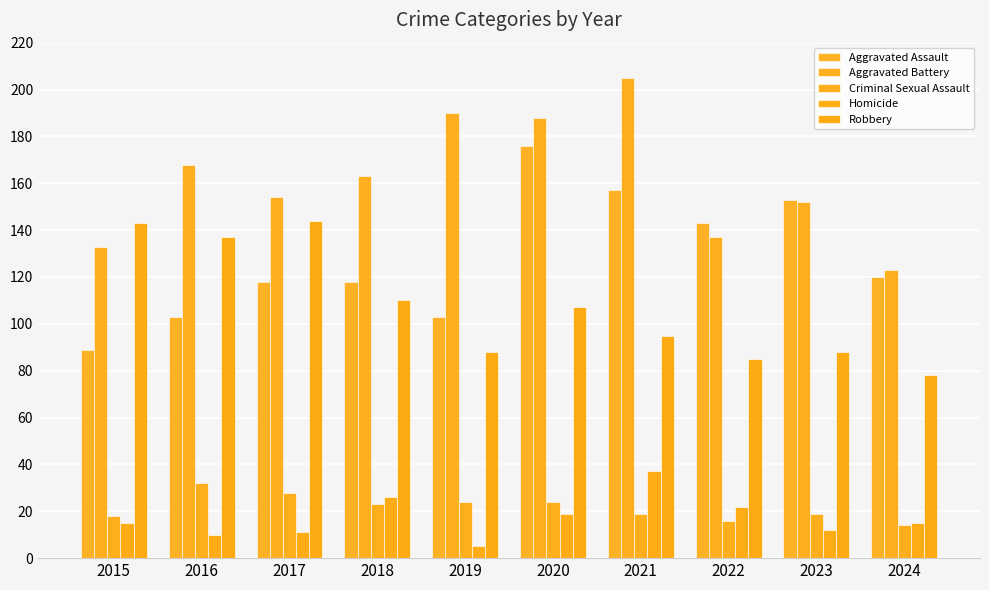

The Criminal Sexual Assault series shows 6 at 2024. True or false?

False